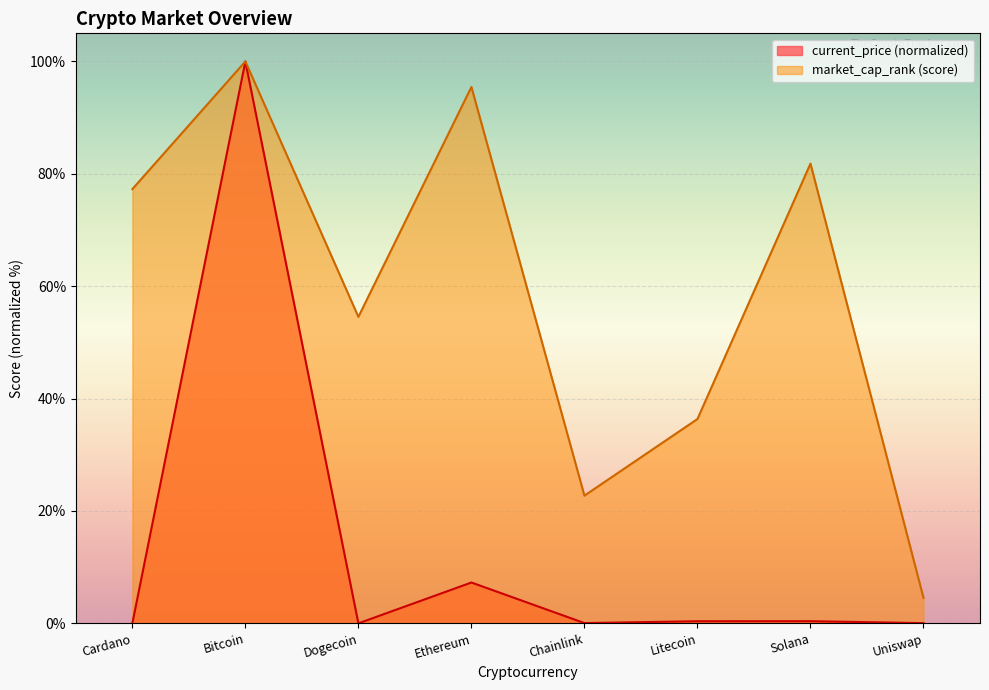

Is it true that market_cap_rank equals 81.8 at Solana?

True